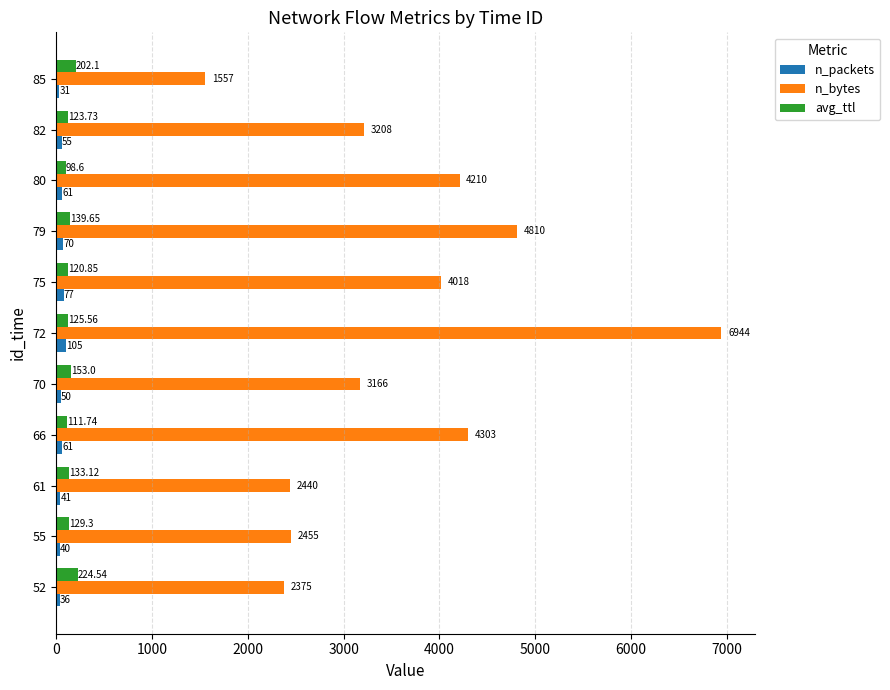

Is the value of avg_ttl at 70 greater than the value of n_bytes at 85?

No